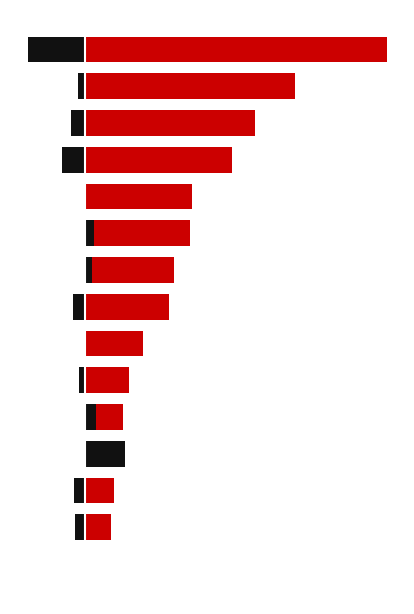

What is the value of the Engineering bar at the 5th from the left?

20.0